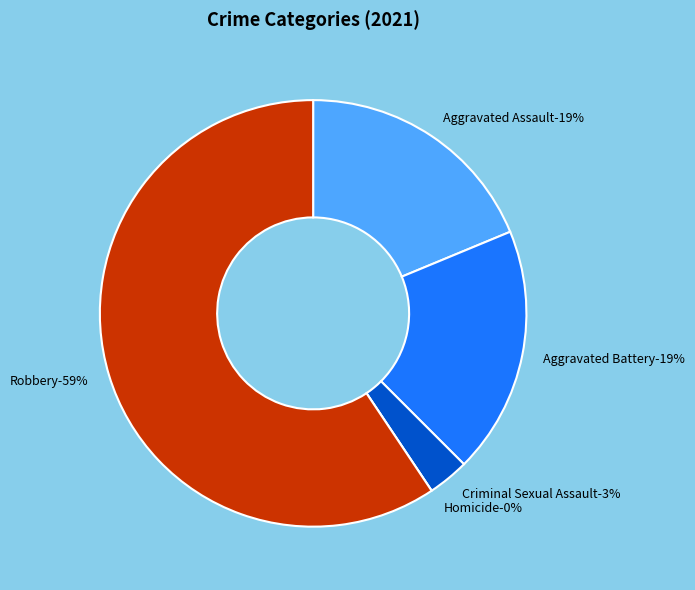

The Robbery slice represents 59% of the pie. True or false?

True